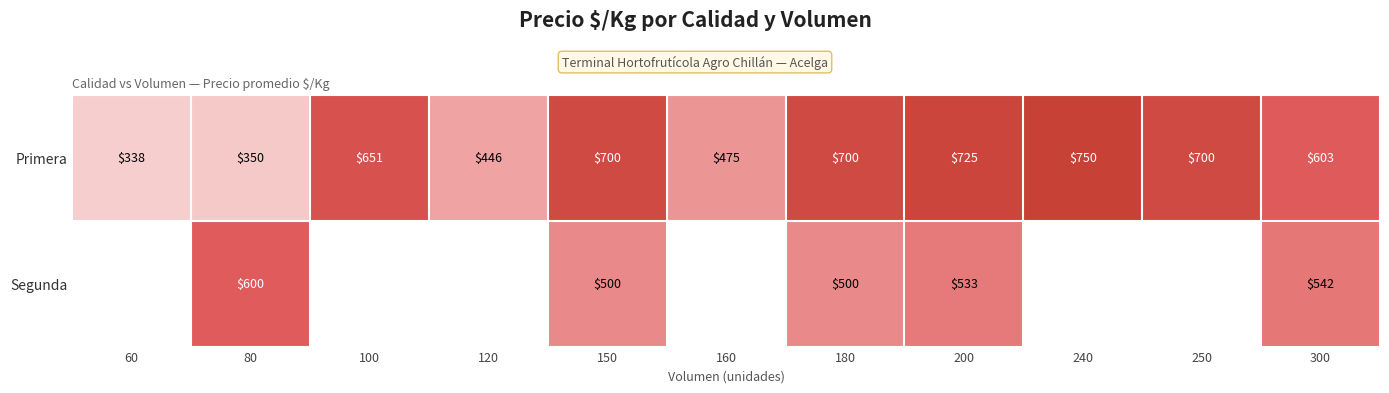

True or false: Primera has a value of 651 at 100.

True